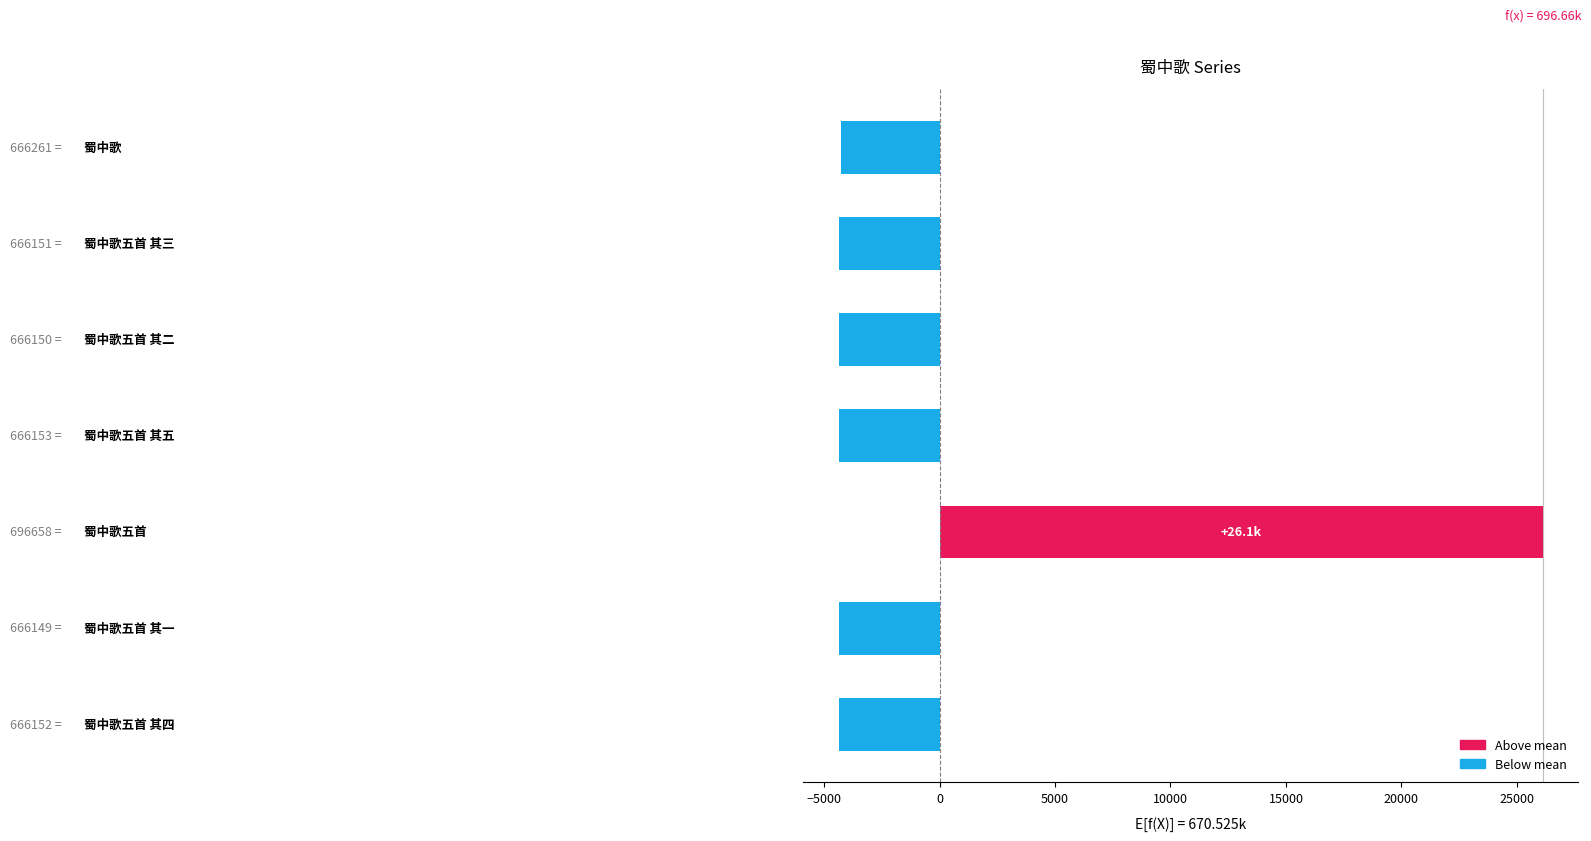

What is the maximum value shown in the chart?

26133.1